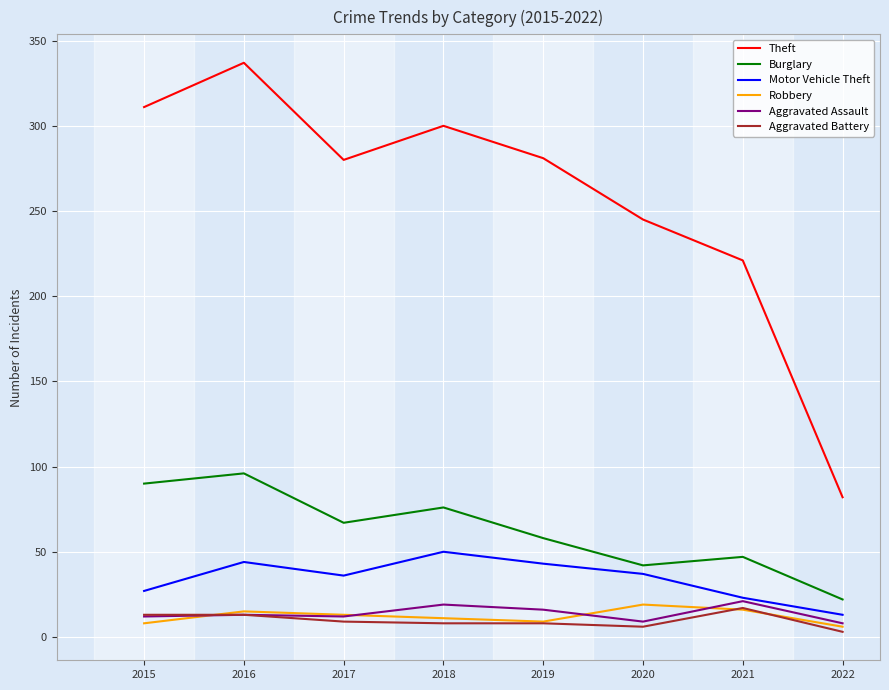

True or false: Theft and Robbery cross at least once.

False